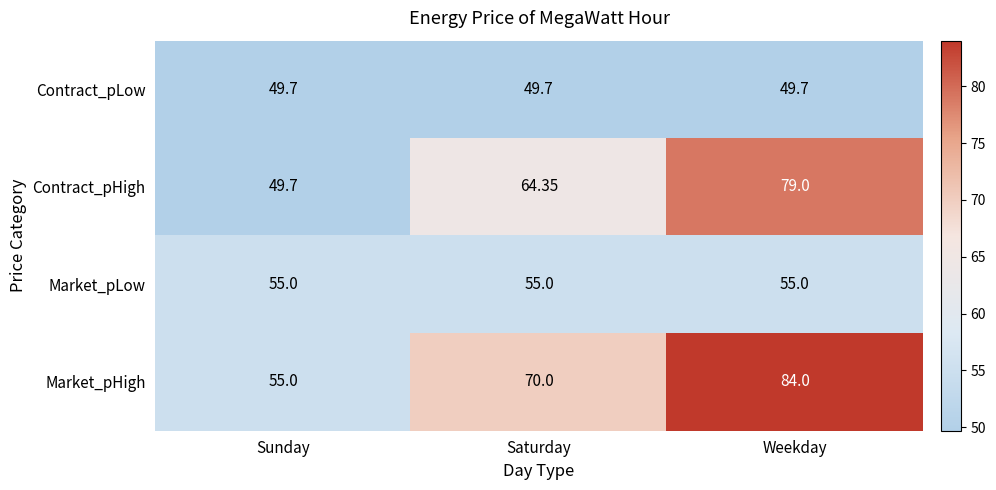

At which category is the sum across all series the highest?

Weekday